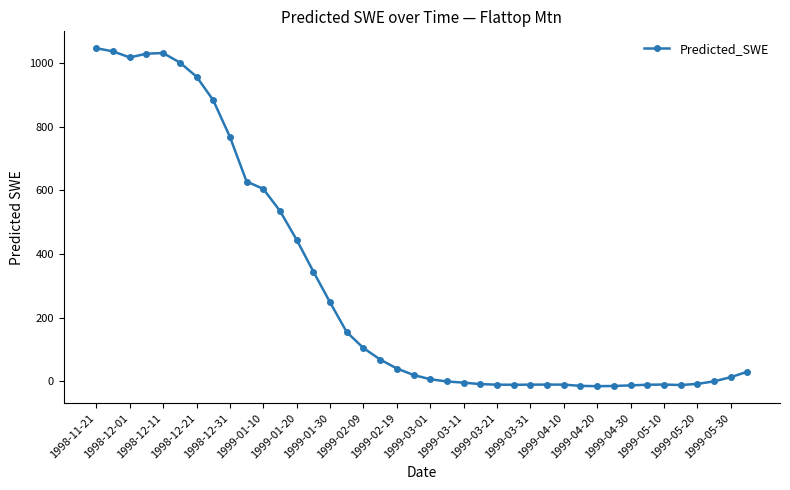

What is the average value?

296.2